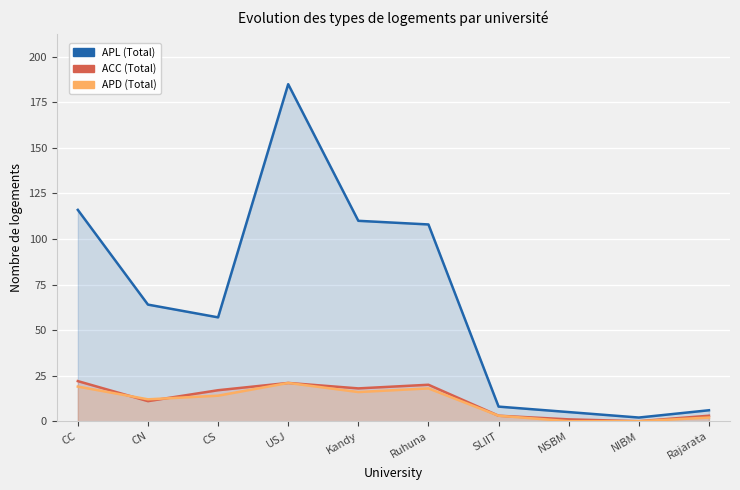

What is the difference between the highest and lowest values at SLIIT?

5